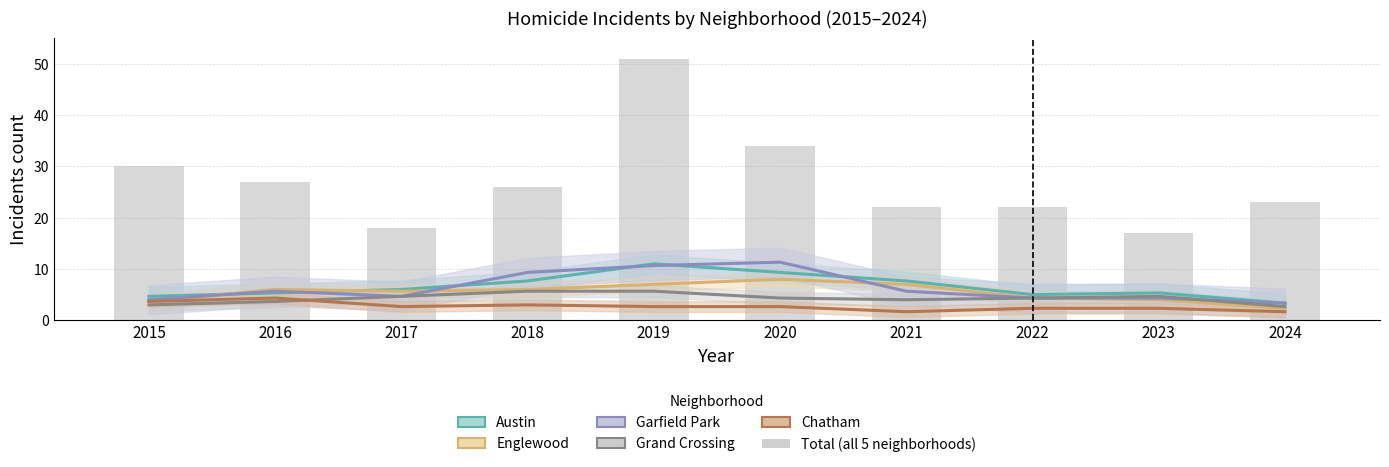

Reading right to left, extract all data points from this chart.

Austin: 2024=3.3	2023=5.3	2022=5.0	2021=7.7	2020=9.3	2019=11.0	2018=7.7	2017=6.0	2016=5.3	2015=4.7
Englewood: 2024=2.3	2023=4.0	2022=4.3	2021=7.0	2020=8.0	2019=7.0	2018=6.0	2017=5.7	2016=6.0	2015=3.7
Garfield Park: 2024=3.3	2023=4.3	2022=4.3	2021=5.7	2020=11.3	2019=10.7	2018=9.3	2017=4.7	2016=5.7	2015=4.0
Grand Crossing: 2024=2.7	2023=4.7	2022=4.3	2021=4.0	2020=4.3	2019=5.7	2018=5.7	2017=4.7	2016=3.7	2015=3.0
Chatham: 2024=1.7	2023=2.3	2022=2.3	2021=1.7	2020=2.7	2019=2.7	2018=3.0	2017=2.7	2016=4.3	2015=3.7
Total (all 5 neighborhoods): 2024=23.0	2023=17.0	2022=22.0	2021=22.0	2020=34.0	2019=51.0	2018=26.0	2017=18.0	2016=27.0	2015=30.0